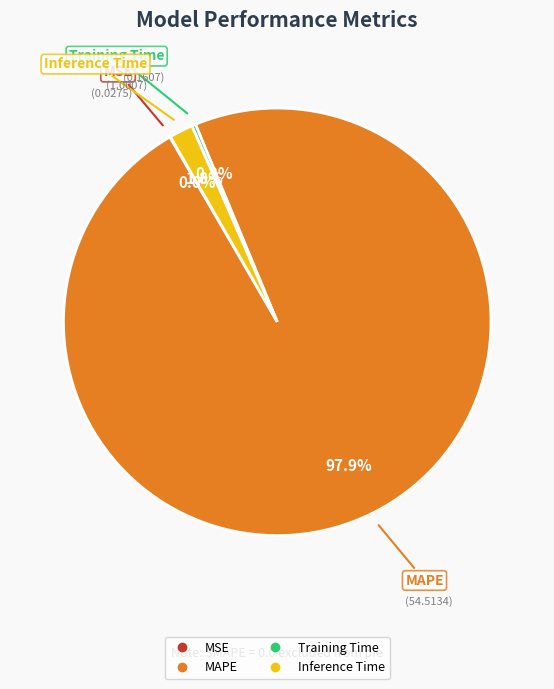

Is there any slice that represents more than half of the pie?

Yes